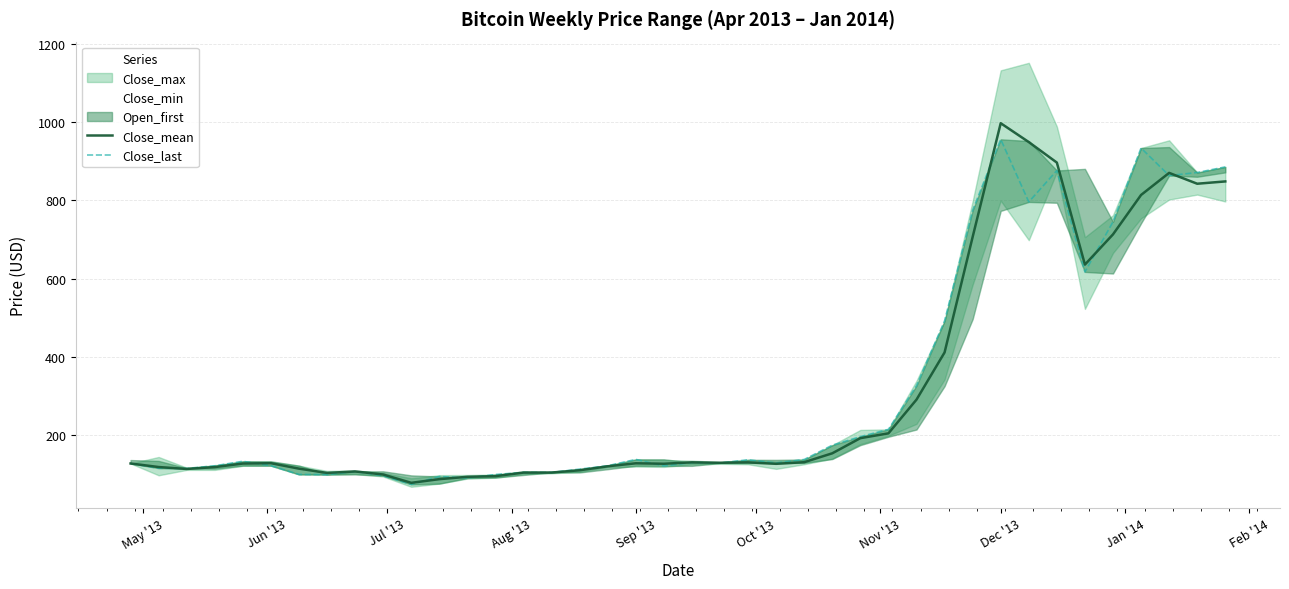

What is the lowest value of the Close_mean series?

78.5